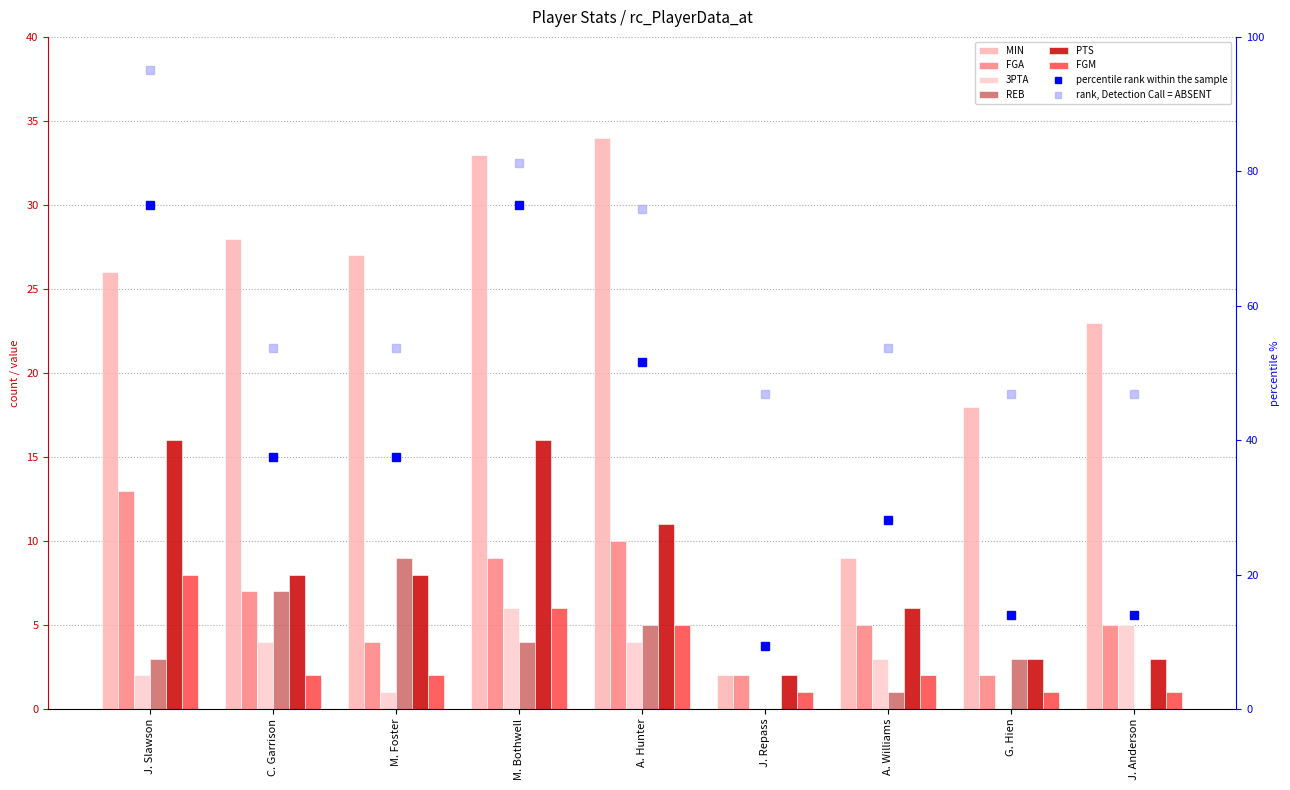

What is the total value across all series at A. Hunter?

109.6